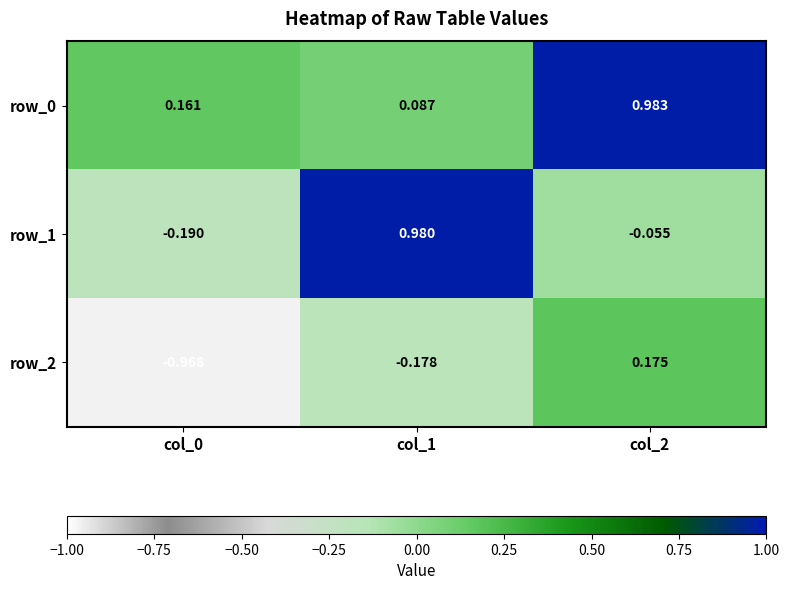

At col_1, list the series in order from largest to smallest.

row_1, row_0, row_2